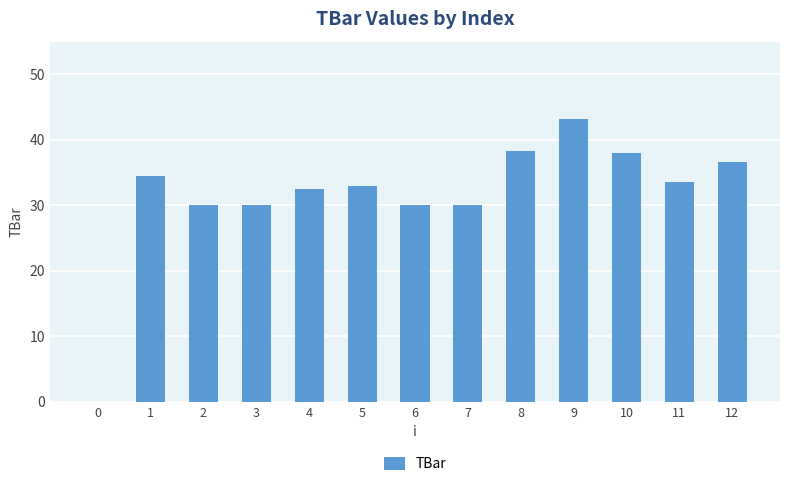

True or false: the data shows 54.1 at 10.

False